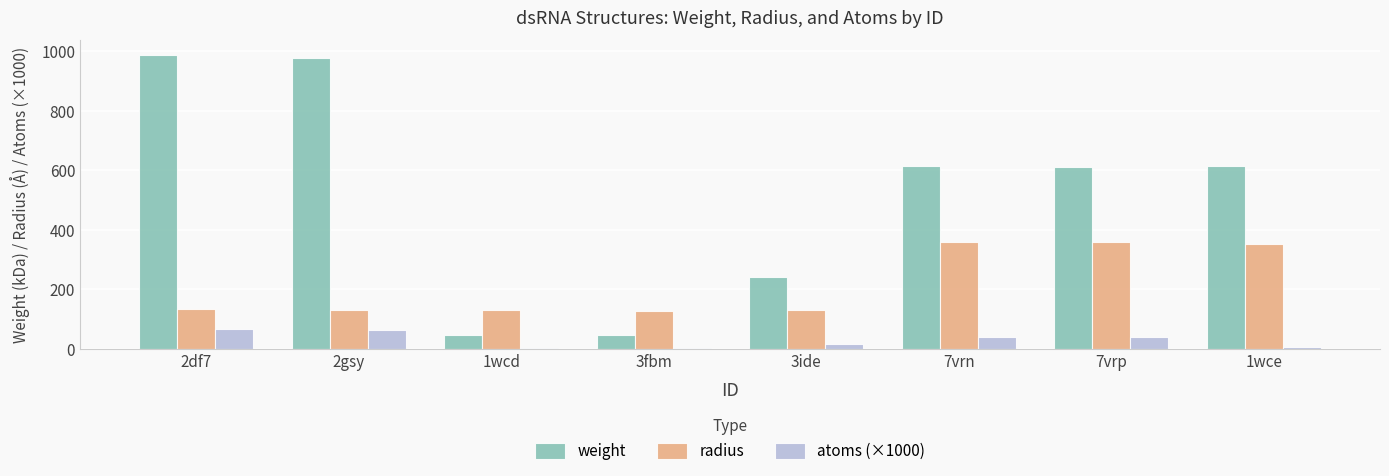

At how many categories does at least one series exceed 353?

5